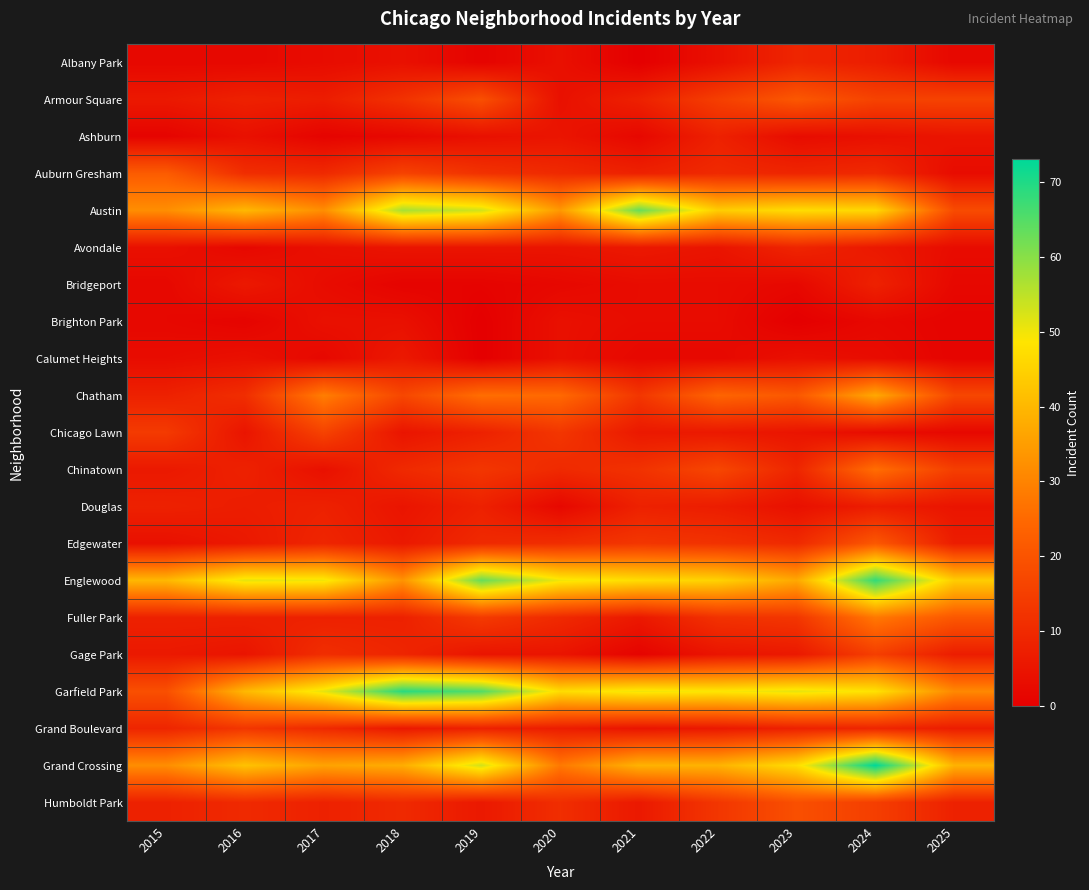

Reading left to right, transcribe all the data shown in this chart.

Albany Park: 2015=2	2016=2	2017=3	2018=4	2019=1	2020=4	2021=0	2022=4	2023=9	2024=7	2025=2
Armour Square: 2015=6	2016=8	2017=7	2018=12	2019=19	2020=4	2021=8	2022=15	2023=21	2024=16	2025=16
Ashburn: 2015=1	2016=4	2017=1	2018=2	2019=4	2020=5	2021=2	2022=8	2023=3	2024=4	2025=5
Auburn Gresham: 2015=22	2016=11	2017=10	2018=16	2019=12	2020=10	2021=8	2022=10	2023=9	2024=10	2025=3
Austin: 2015=32	2016=40	2017=32	2018=57	2019=53	2020=34	2021=63	2022=44	2023=47	2024=46	2025=18
Avondale: 2015=4	2016=2	2017=4	2018=5	2019=5	2020=5	2021=6	2022=5	2023=9	2024=6	2025=3
Bridgeport: 2015=2	2016=6	2017=3	2018=1	2019=1	2020=2	2021=3	2022=3	2023=2	2024=8	2025=2
Brighton Park: 2015=2	2016=1	2017=4	2018=4	2019=0	2020=4	2021=3	2022=3	2023=0	2024=2	2025=1
Calumet Heights: 2015=3	2016=4	2017=2	2018=6	2019=0	2020=4	2021=2	2022=2	2023=4	2024=3	2025=1
Chatham: 2015=8	2016=11	2017=29	2018=17	2019=26	2020=25	2021=13	2022=24	2023=21	2024=37	2025=17
Chicago Lawn: 2015=14	2016=5	2017=16	2018=5	2019=8	2020=13	2021=6	2022=6	2023=5	2024=3	2025=2
Chinatown: 2015=6	2016=8	2017=4	2018=10	2019=13	2020=10	2021=12	2022=17	2023=9	2024=26	2025=15
Douglas: 2015=8	2016=7	2017=8	2018=5	2019=8	2020=2	2021=8	2022=7	2023=4	2024=7	2025=5
Edgewater: 2015=4	2016=6	2017=9	2018=6	2019=10	2020=11	2021=13	2022=12	2023=10	2024=21	2025=7
Englewood: 2015=40	2016=51	2017=50	2018=33	2019=63	2020=50	2021=47	2022=45	2023=37	2024=68	2025=44
Fuller Park: 2015=8	2016=8	2017=8	2018=8	2019=14	2020=10	2021=6	2022=12	2023=13	2024=28	2025=21
Gage Park: 2015=6	2016=5	2017=11	2018=9	2019=5	2020=5	2021=1	2022=5	2023=6	2024=15	2025=7
Garfield Park: 2015=19	2016=40	2017=51	2018=69	2019=65	2020=47	2021=50	2022=49	2023=51	2024=48	2025=31
Grand Boulevard: 2015=9	2016=13	2017=10	2018=6	2019=8	2020=7	2021=5	2022=6	2023=8	2024=9	2025=7
Grand Crossing: 2015=32	2016=42	2017=36	2018=38	2019=53	2020=28	2021=39	2022=39	2023=47	2024=73	2025=39
Humboldt Park: 2015=8	2016=10	2017=8	2018=10	2019=6	2020=11	2021=6	2022=13	2023=19	2024=15	2025=8